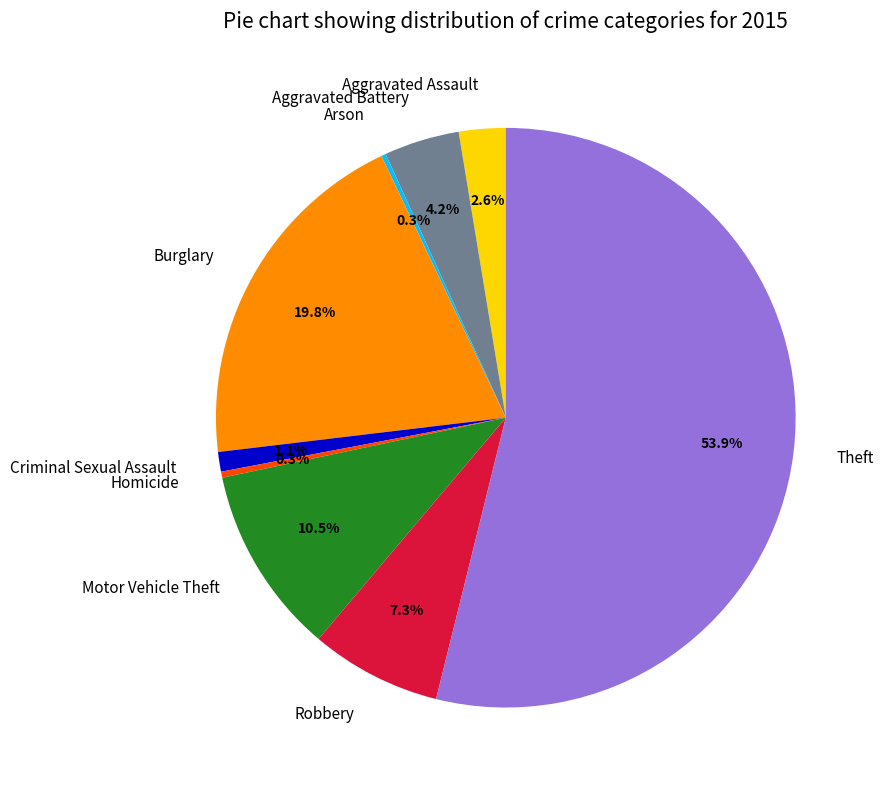

What is the majority slice?

Theft